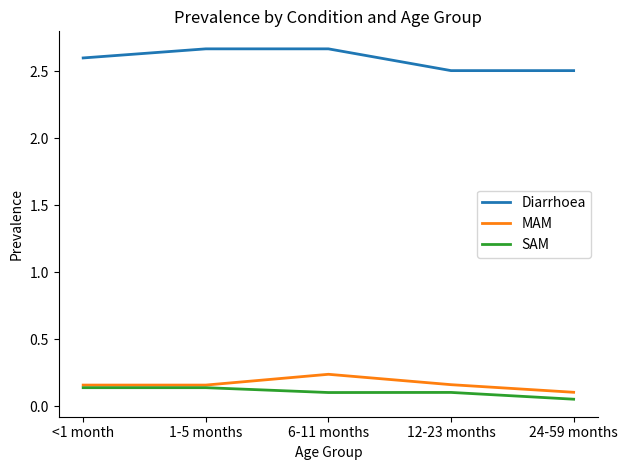

The value of Diarrhoea at 12-23 months is 0.6. True or false?

False